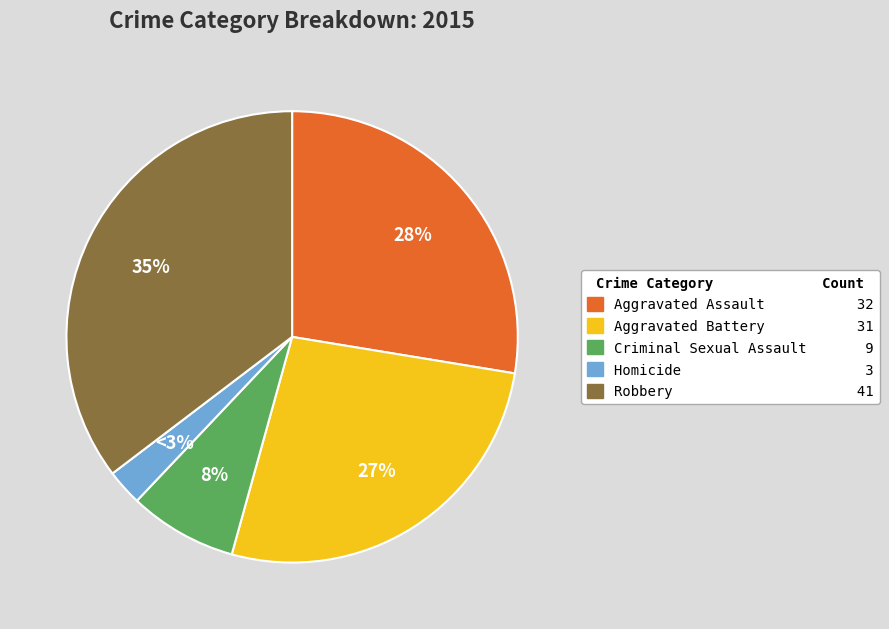

Which slice is the smallest?

Homicide